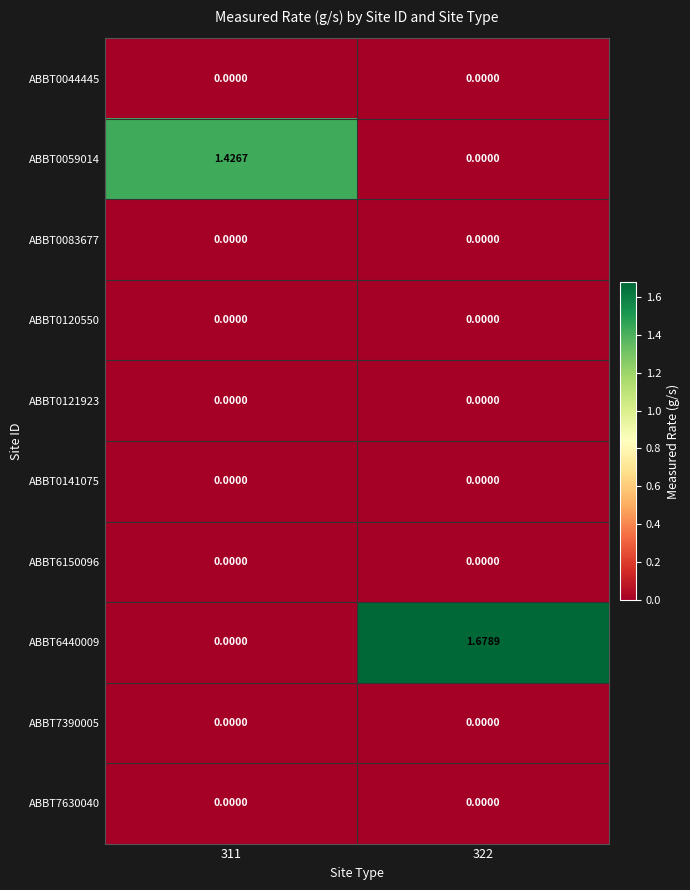

How many categories are shown in the chart?

2